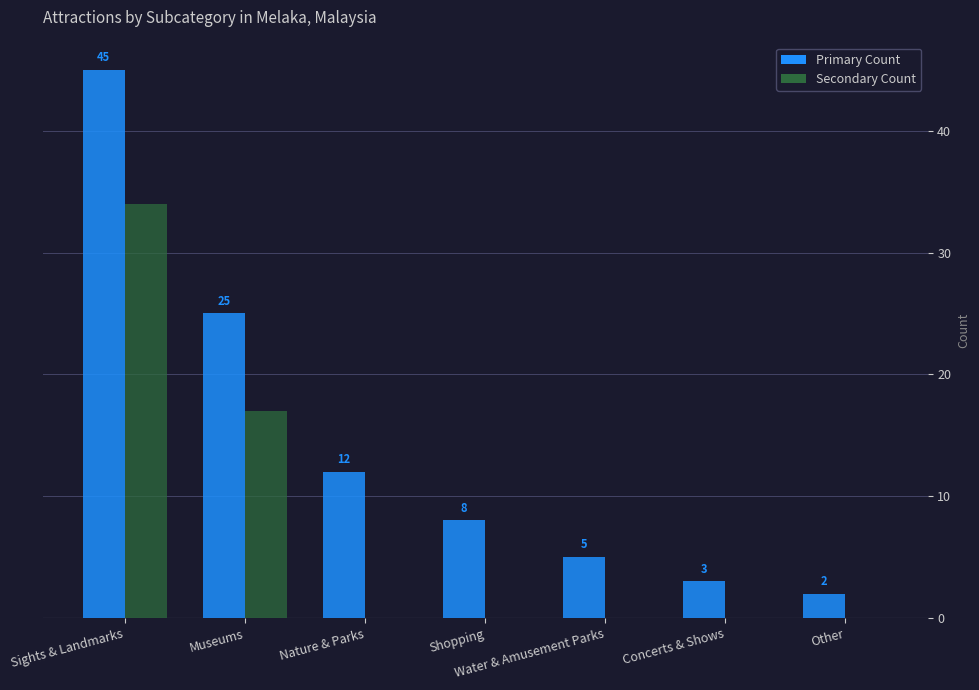

What is the sum of the Primary Count values at Nature & Parks and Shopping?

20